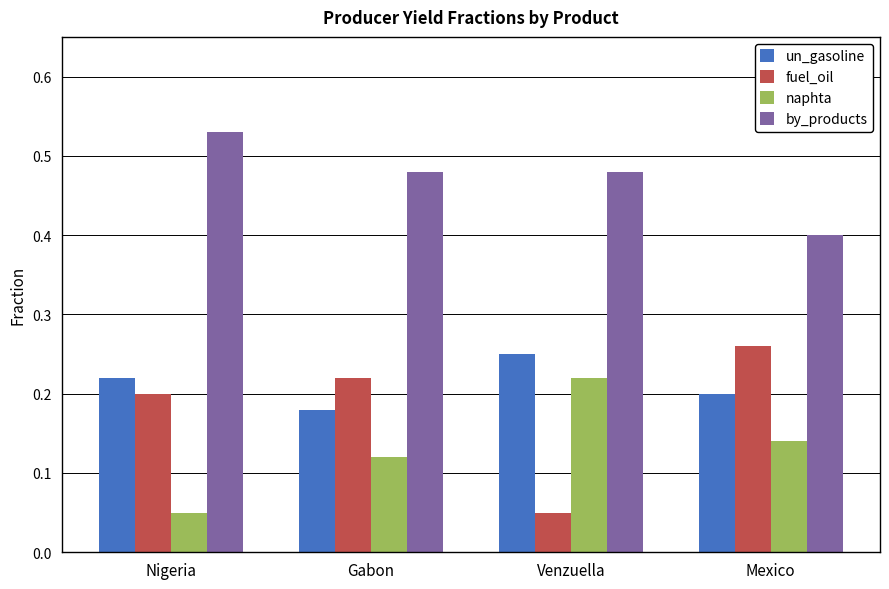

Where is naphta nearest to the value 0?

Nigeria